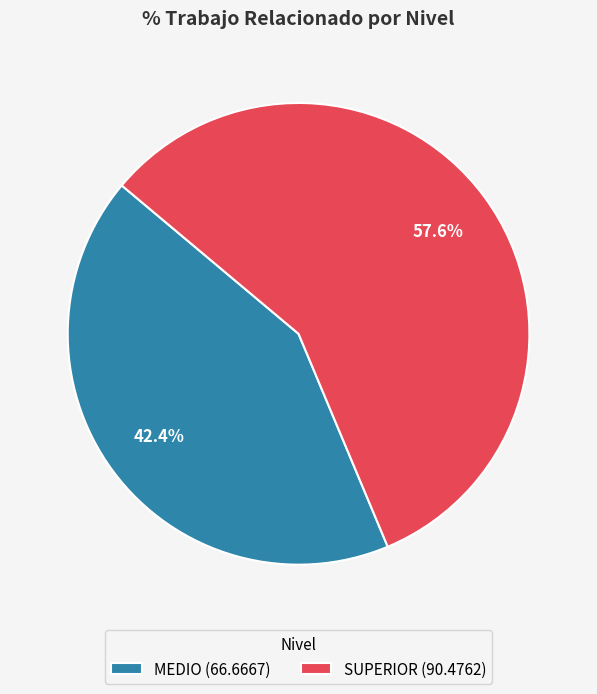

What is the smallest slice in the pie chart?

MEDIO